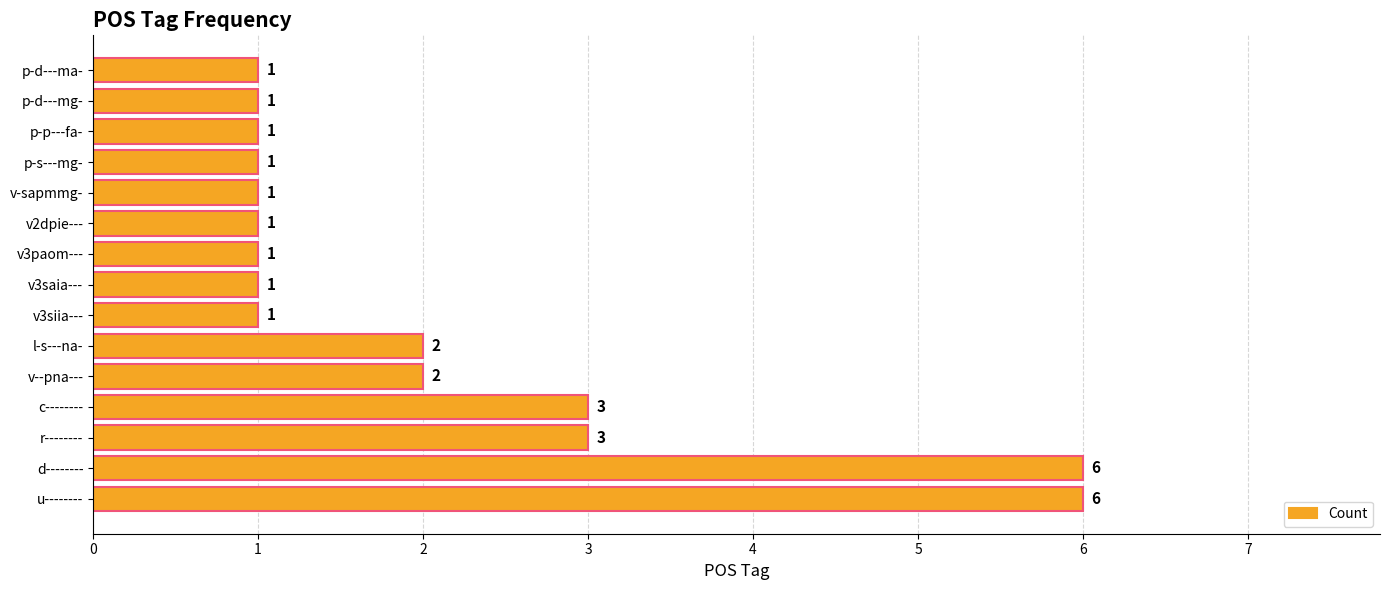

Are the bars grouped side by side (vs. stacked)?

No